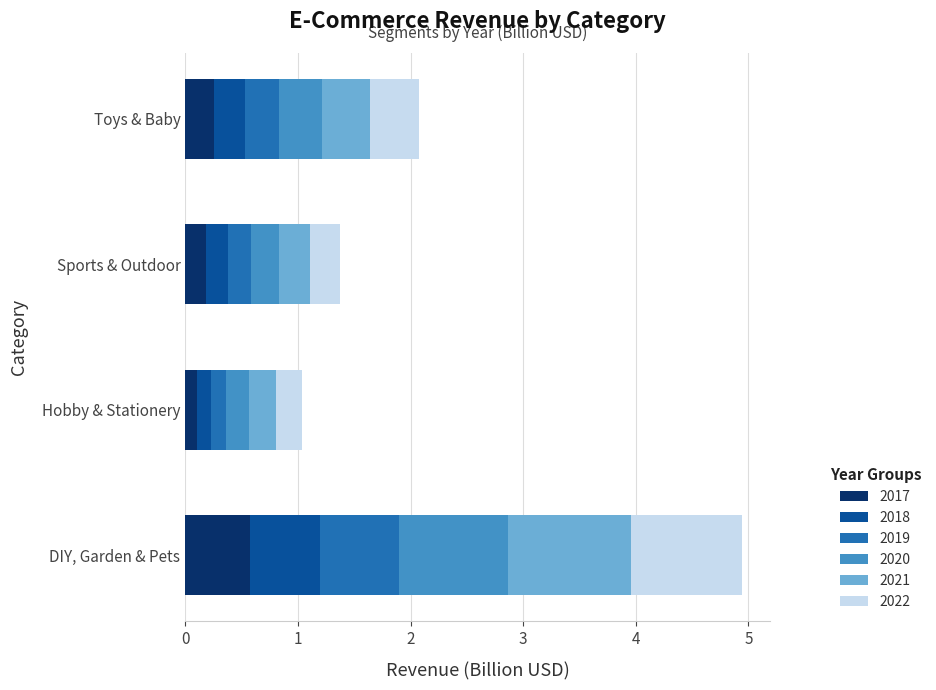

At which category is the sum across all series the highest?

DIY, Garden & Pets